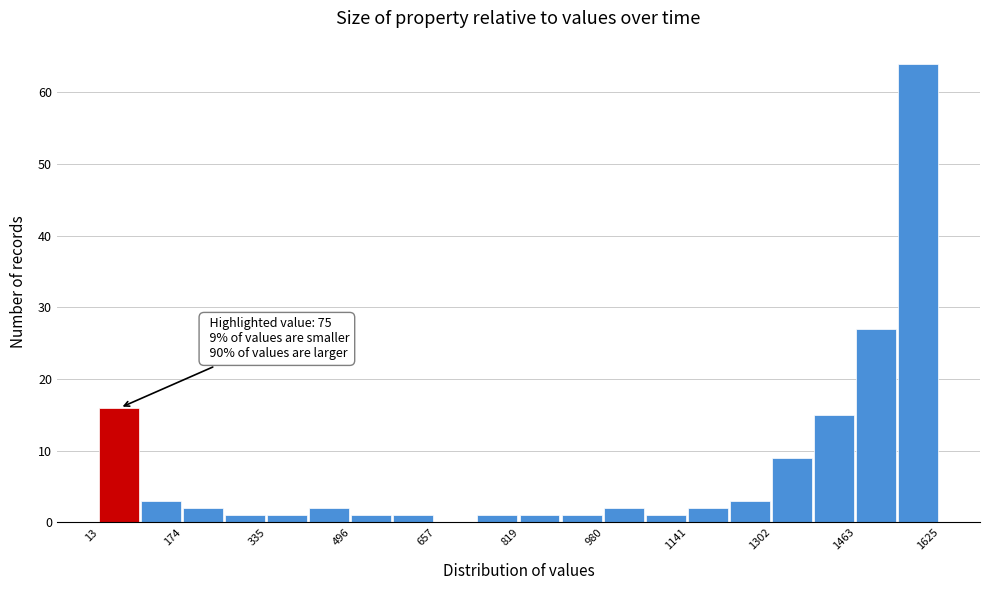

Which range on the x-axis has the tallest bar?

1540 to 1620